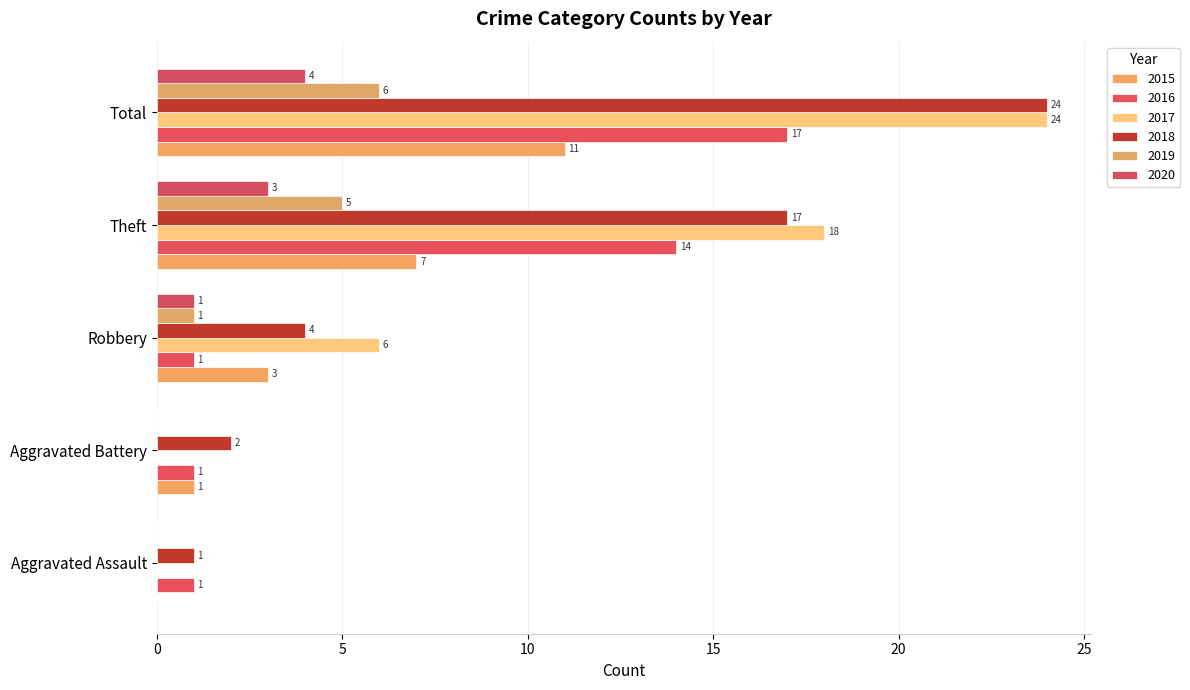

What is the highest value of the 2019 series?

6